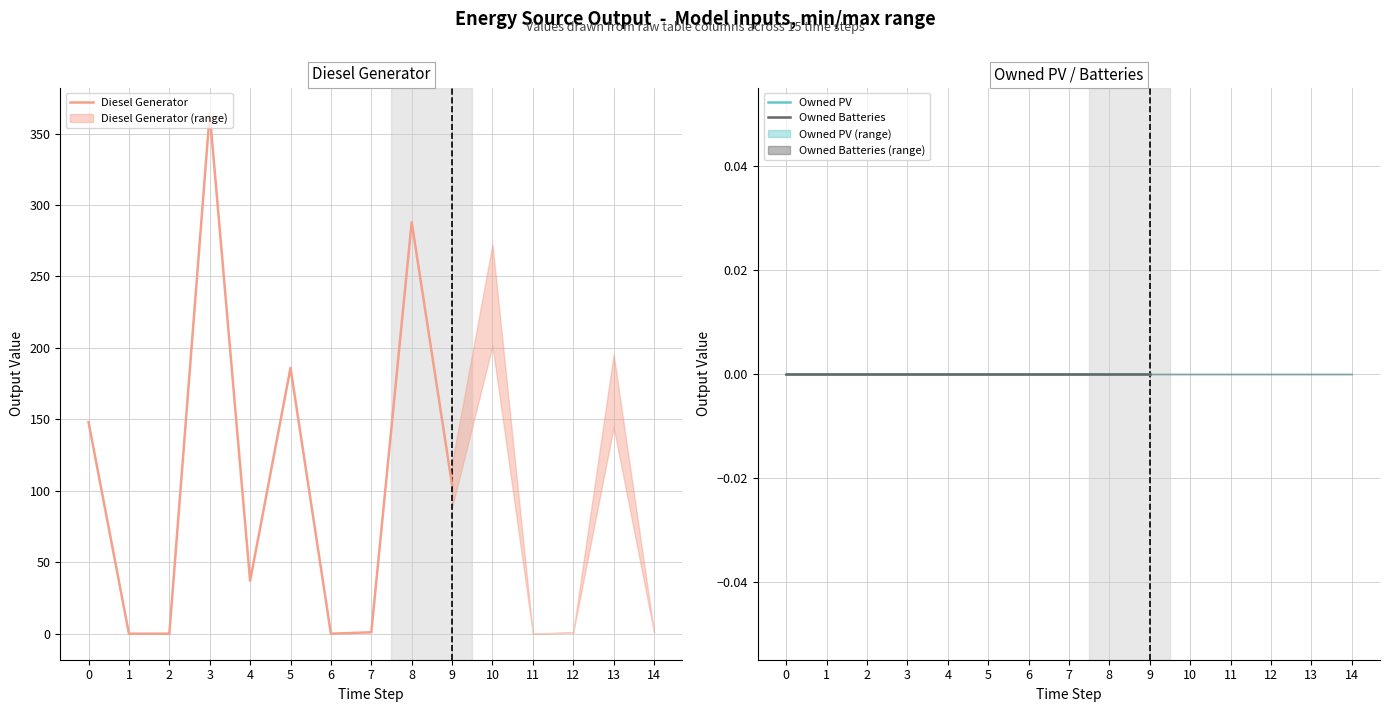

Reading left to right, extract all data points from this chart.

Diesel Generator: 0=148	1=0	2=0	3=364	4=37	5=186	6=0	7=1	8=288	9=104
Owned PV: 0=0	1=0	2=0	3=0	4=0	5=0	6=0	7=0	8=0	9=0
Owned Batteries: 0=0	1=0	2=0	3=0	4=0	5=0	6=0	7=0	8=0	9=0